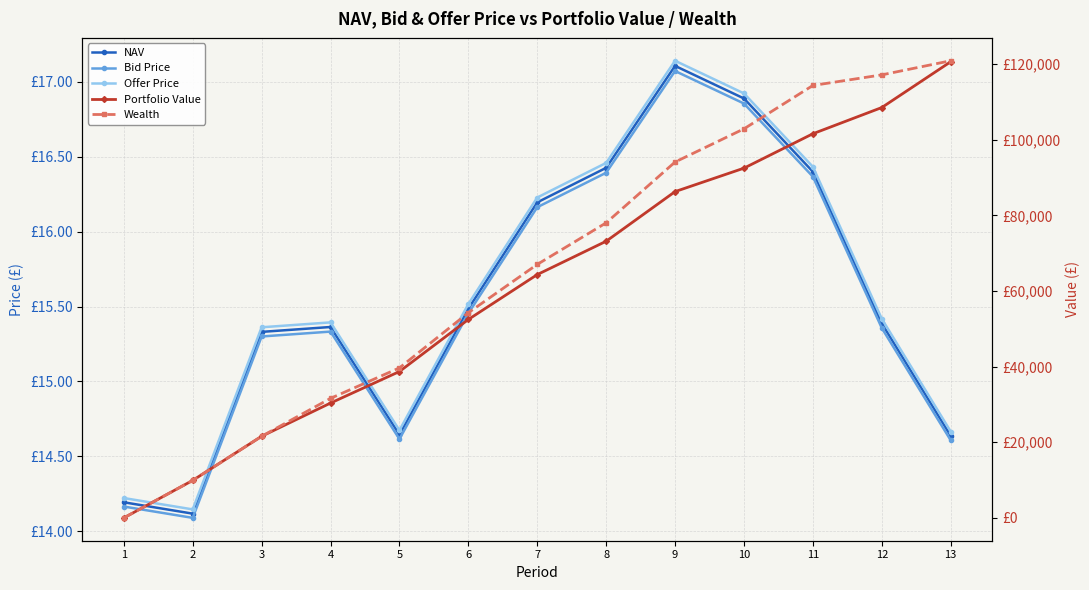

The Bid Price series shows 15.5 at 6. True or false?

True